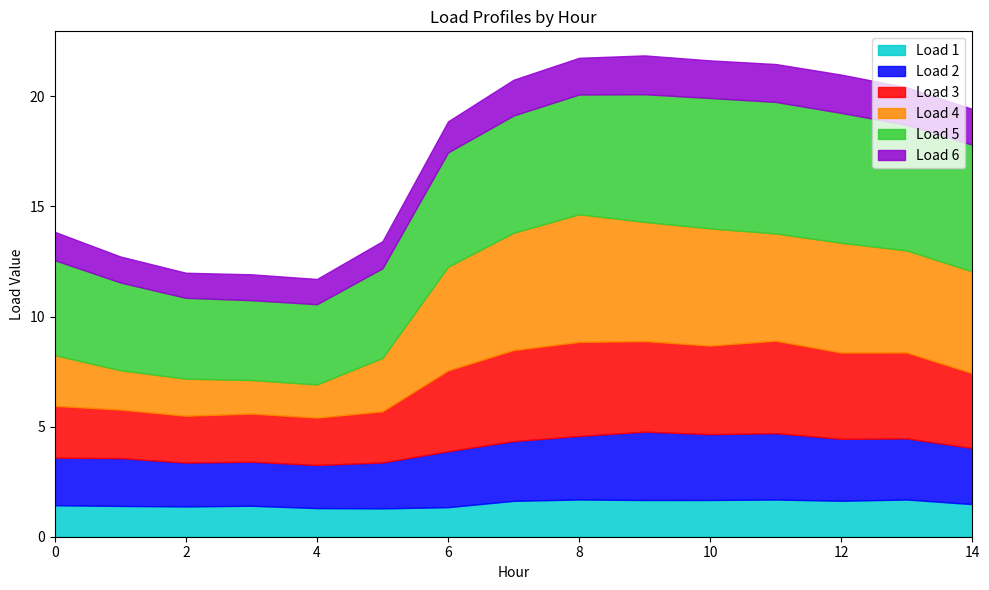

Which series has the widest spread of values?

Load 4